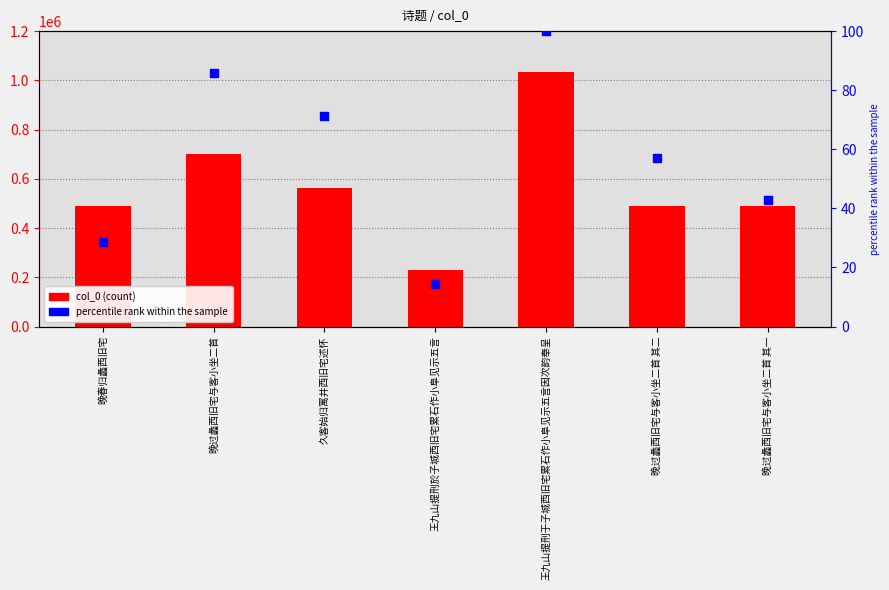

Which series reaches the minimum Y coordinate?

percentile rank within the sample